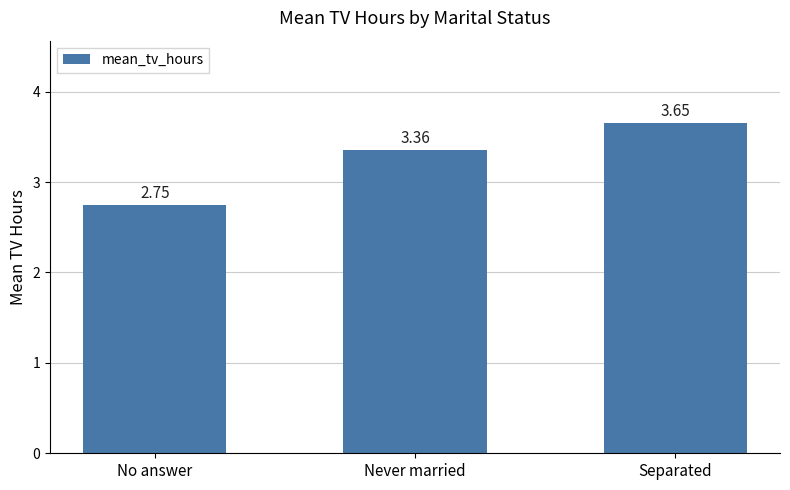

Which label corresponds to the largest value in the chart?

Separated